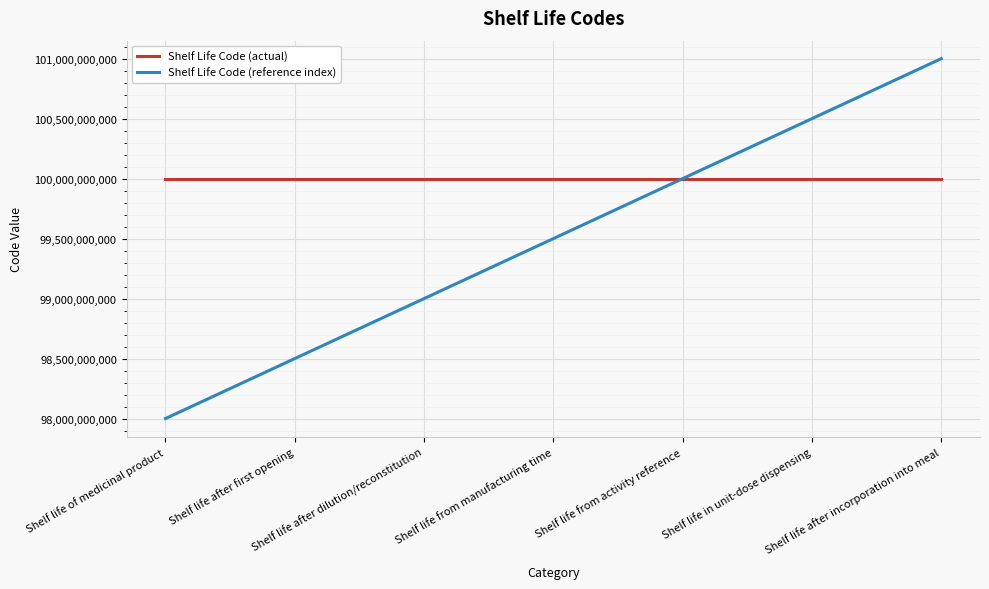

At which label does Shelf Life Code (reference index) first exceed 99500073039?

Shelf life from manufacturing time